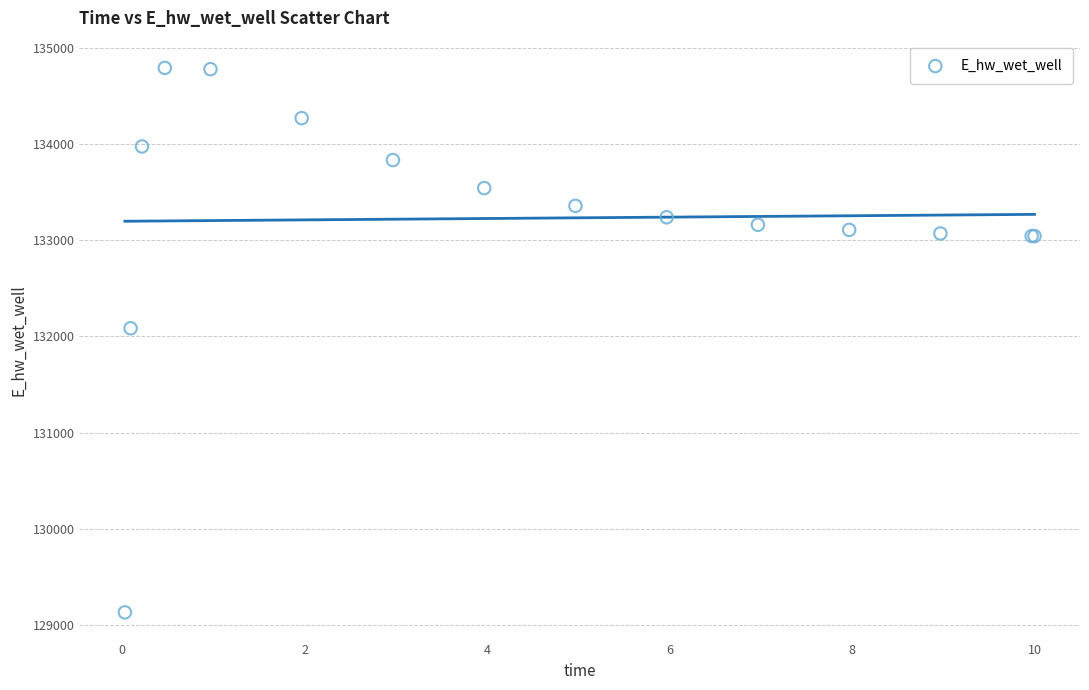

What Y value in the scatter plot is closest to 131961?

132084.7